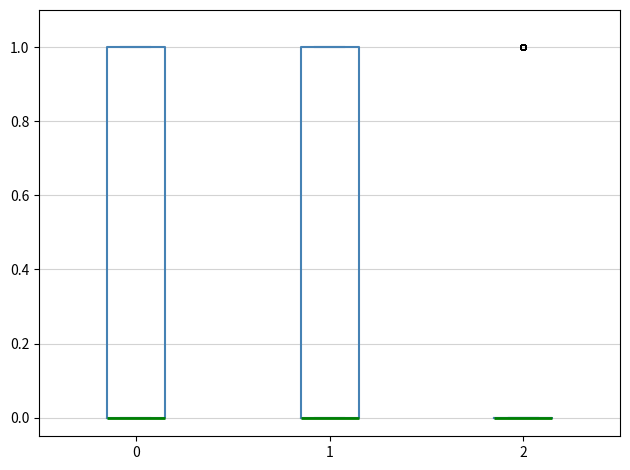

Reading left to right, transcribe this box plot: for each box, give where its median line is, the range the box spans, and where its two whiskers end, as read against the y-axis. The values are not printed on the chart, so give them approximately, as read against the axis.

0: median 0 (drawn on the box's lower edge), box 0 to 1, whiskers 0 to 1
1: median 0 (drawn on the box's lower edge), box 0 to 1, whiskers 0 to 1
2: box collapsed to a line at 0, whiskers 0 to 0